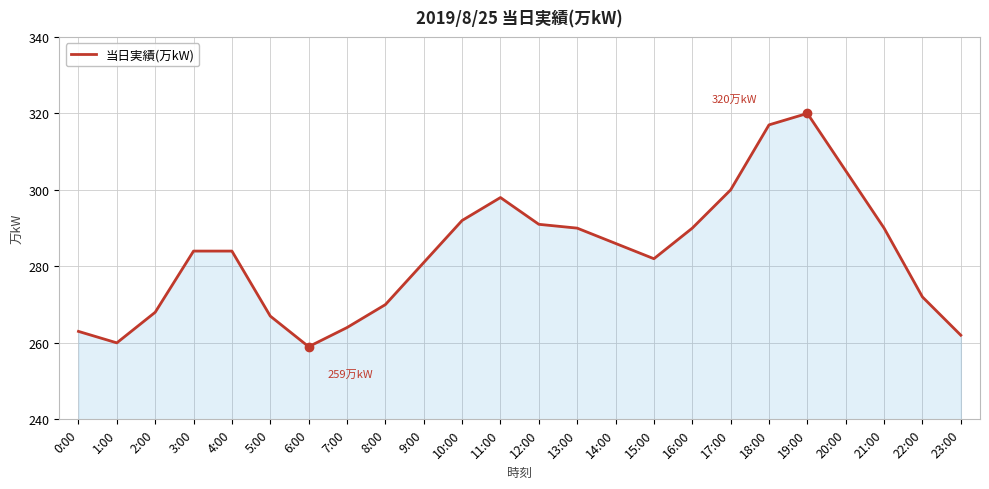

What position from the left is 10:00?

11